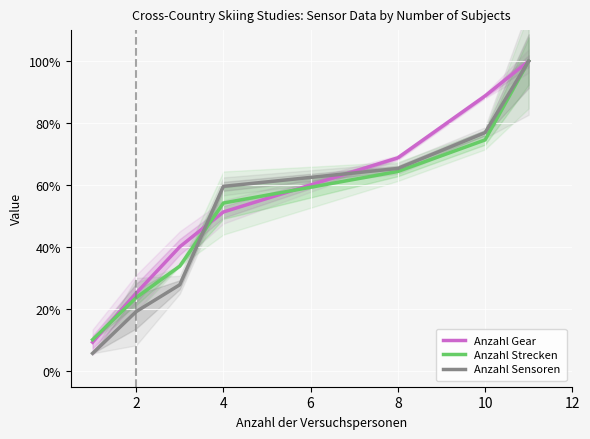

What is the lowest value of the Anzahl Strecken series?

10.2